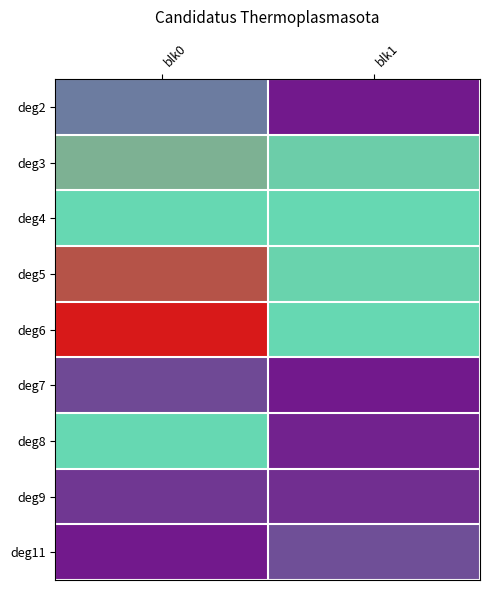

Which has a higher value, blk1 or blk0?

blk0